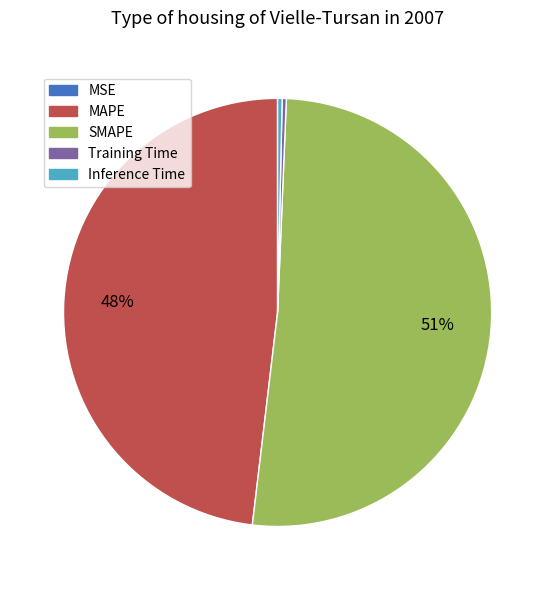

Do Inference Time and MAPE together represent more than half of the pie?

No